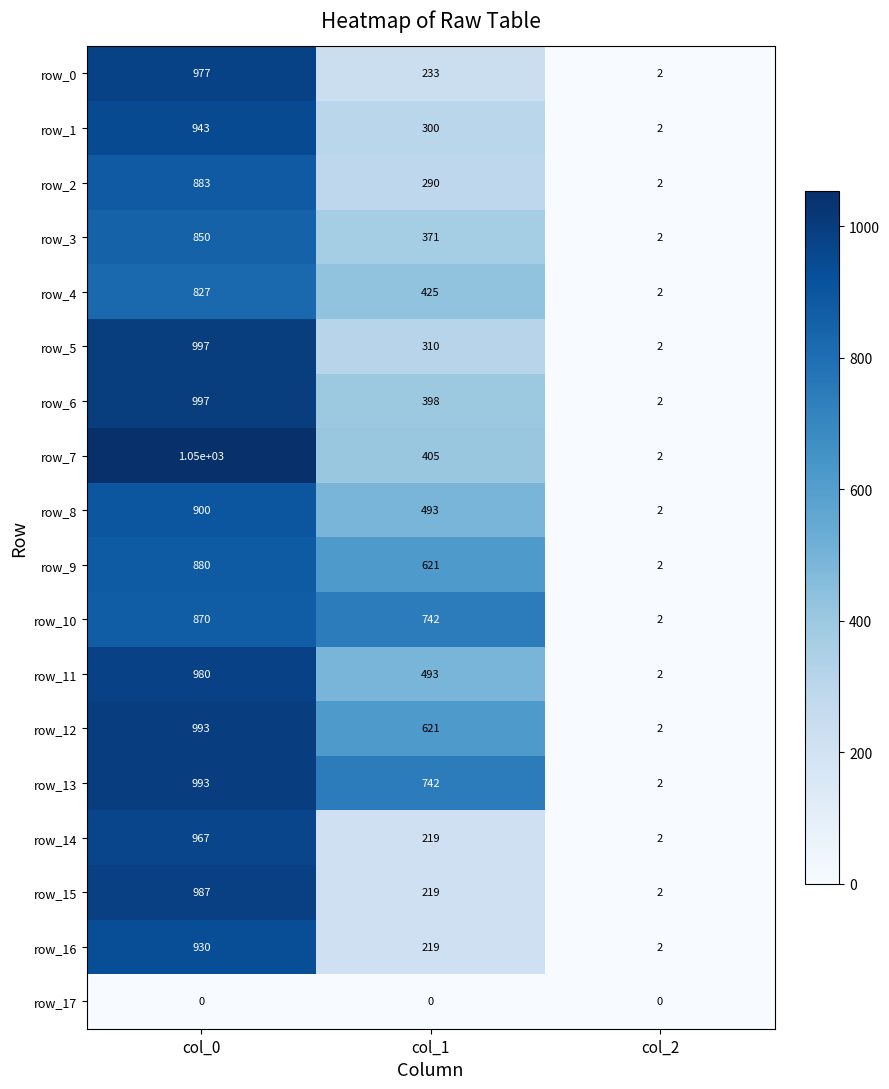

What is the difference between the highest and lowest values at col_0?

1050